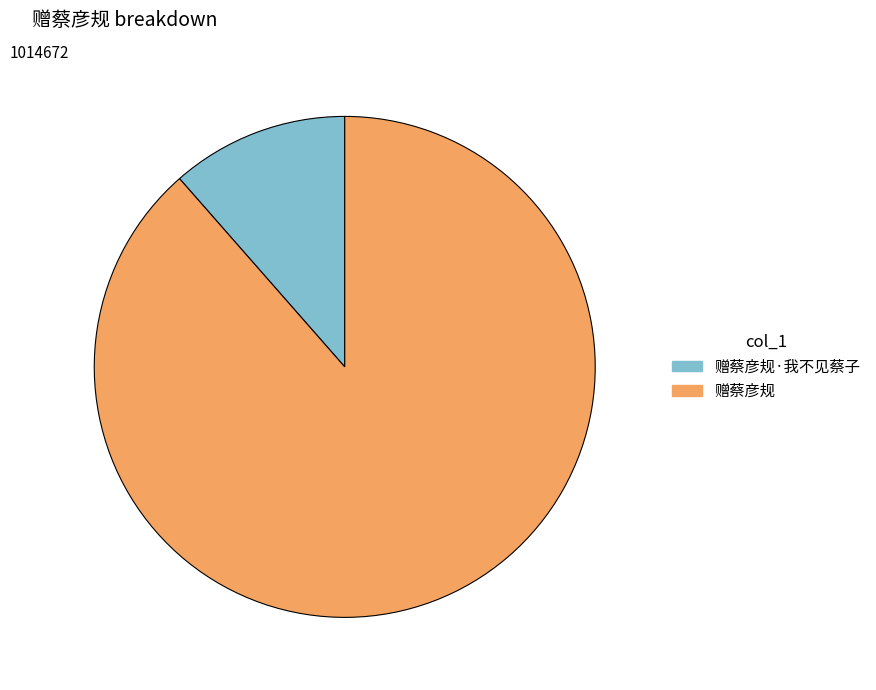

Is there any slice that represents more than half of the pie?

Yes